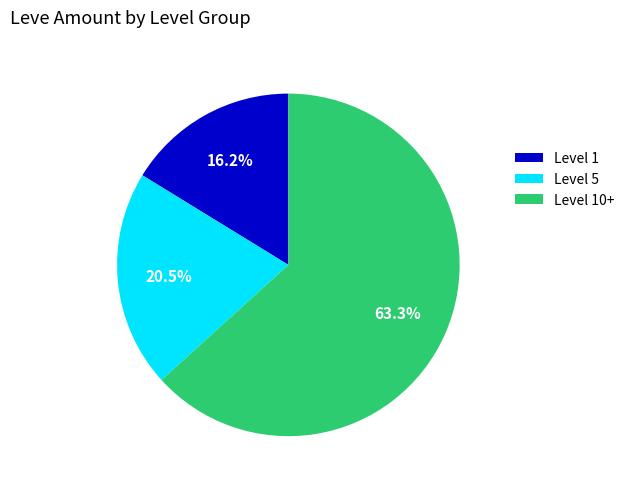

Is Level 5 the majority of the pie?

No